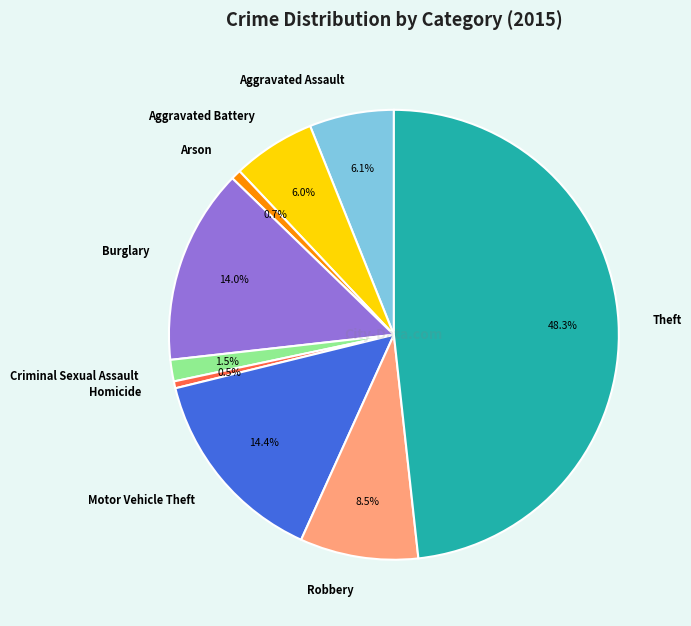

Count the number of slices in the pie.

9